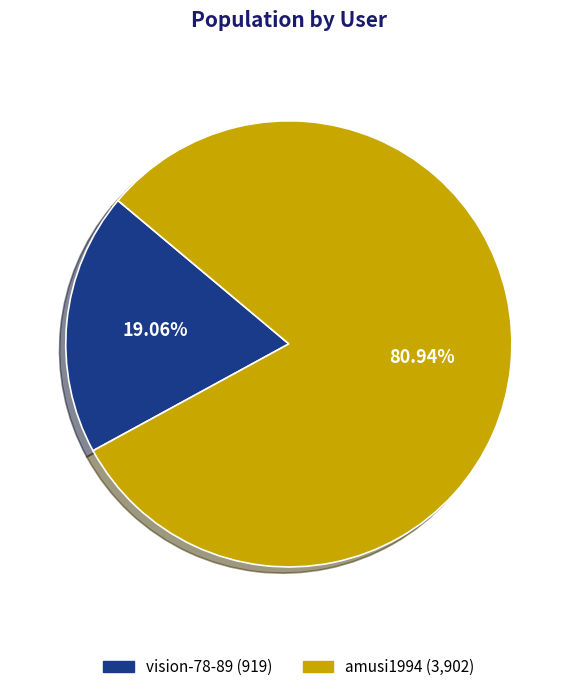

Which slice represents more than half of the pie?

amusi1994